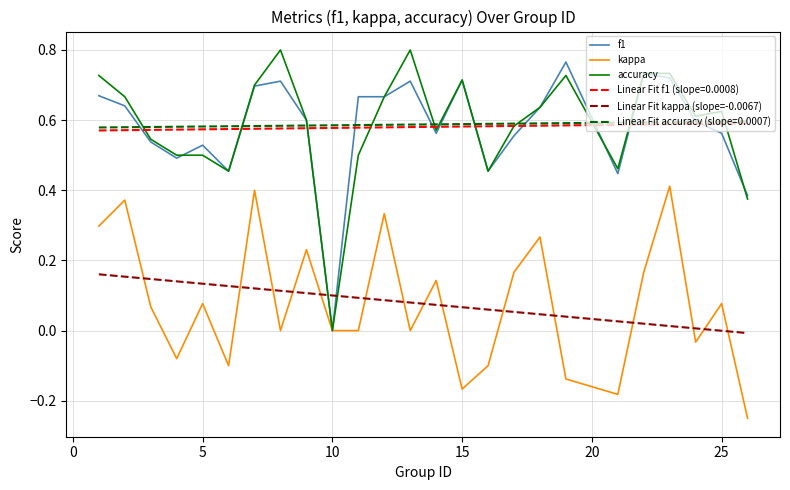

True or false: f1 and accuracy cross at least once.

True